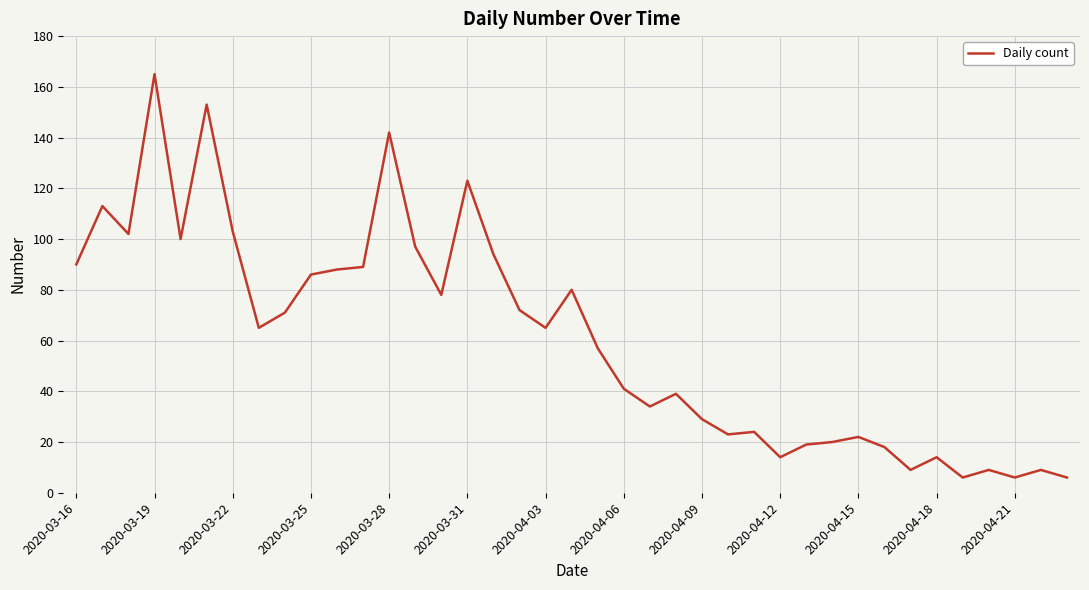

What is the smallest value displayed?

6